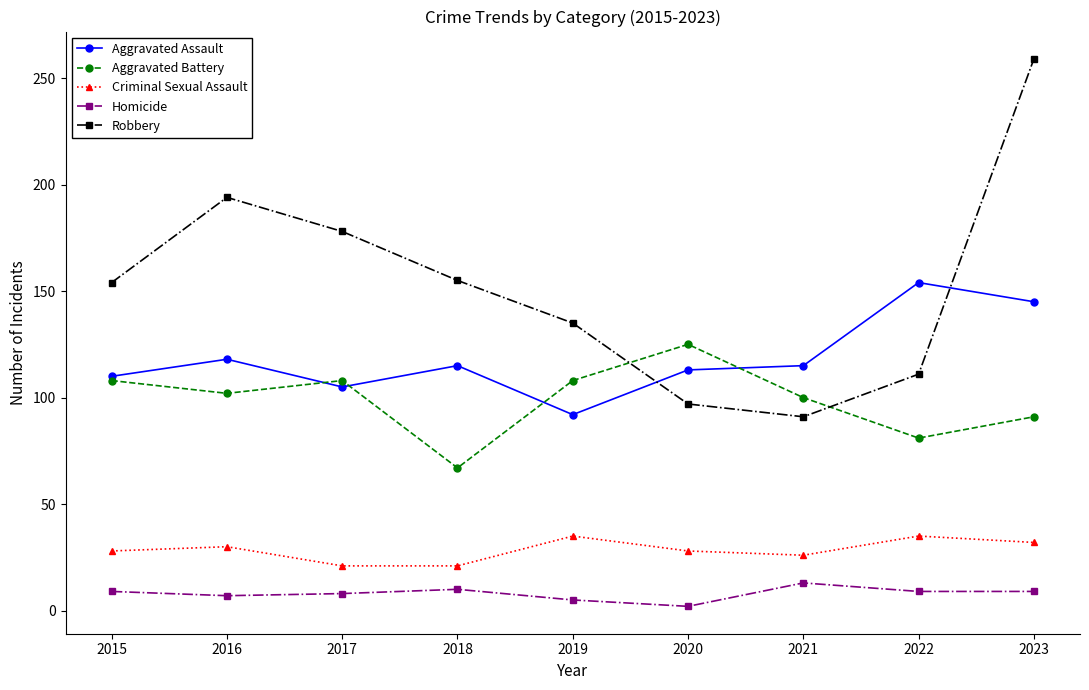

What is the spread (max minus min) of values at 2018?

145